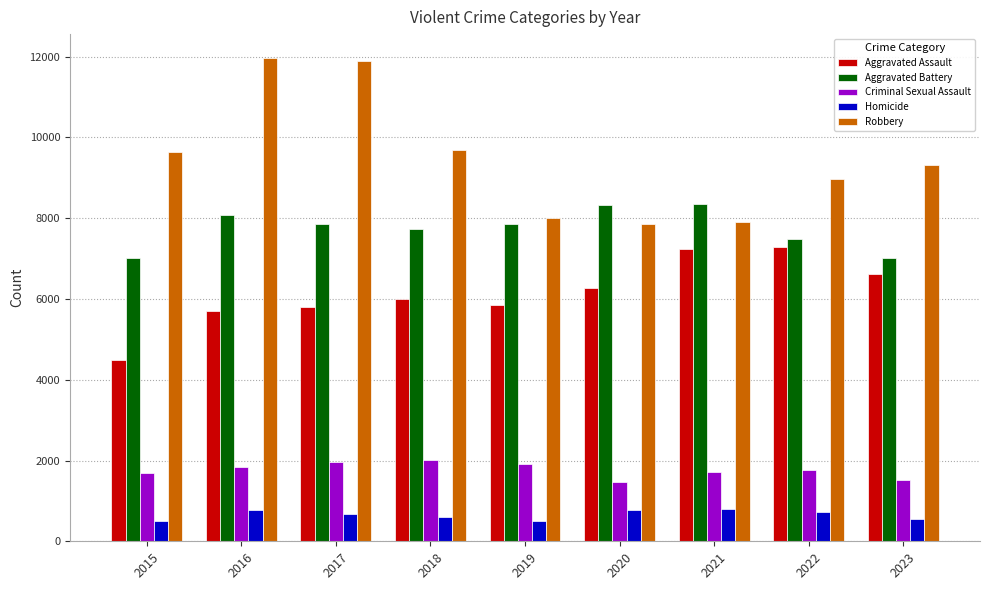

What are all the series names shown in the legend?

Aggravated Assault, Aggravated Battery, Criminal Sexual Assault, Homicide, Robbery